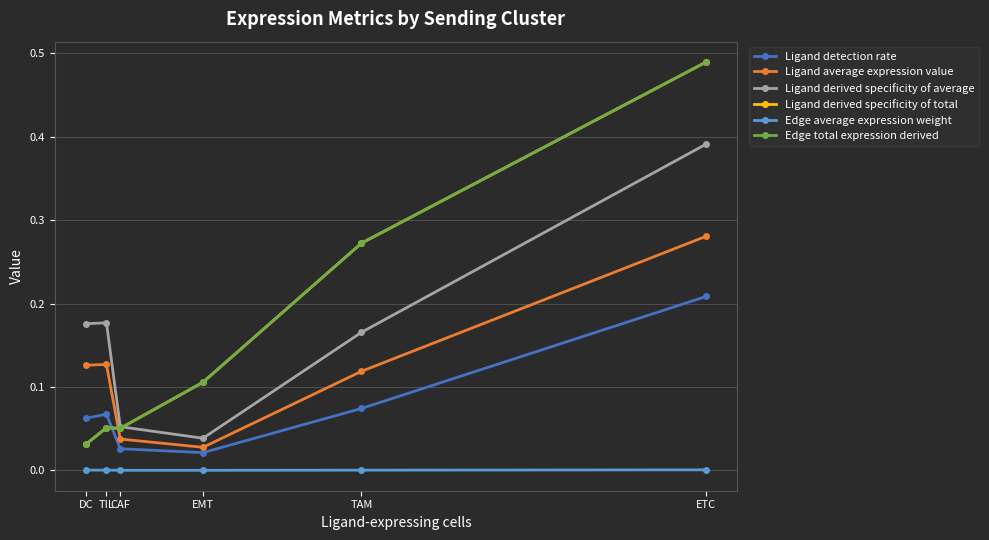

Does the chart have visible grid lines?

Yes